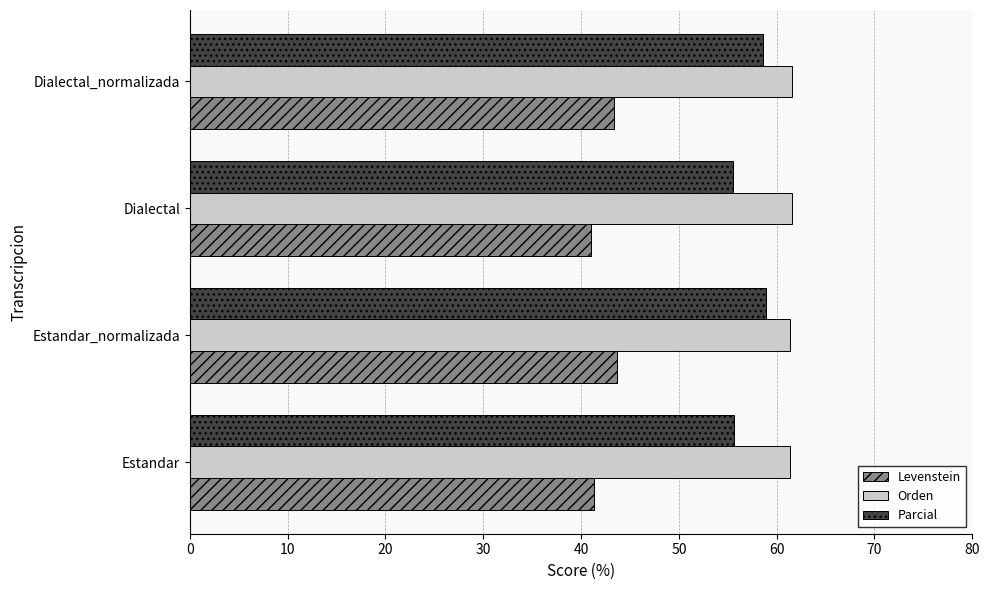

Read the Levenstein value at Estandar.

41.3